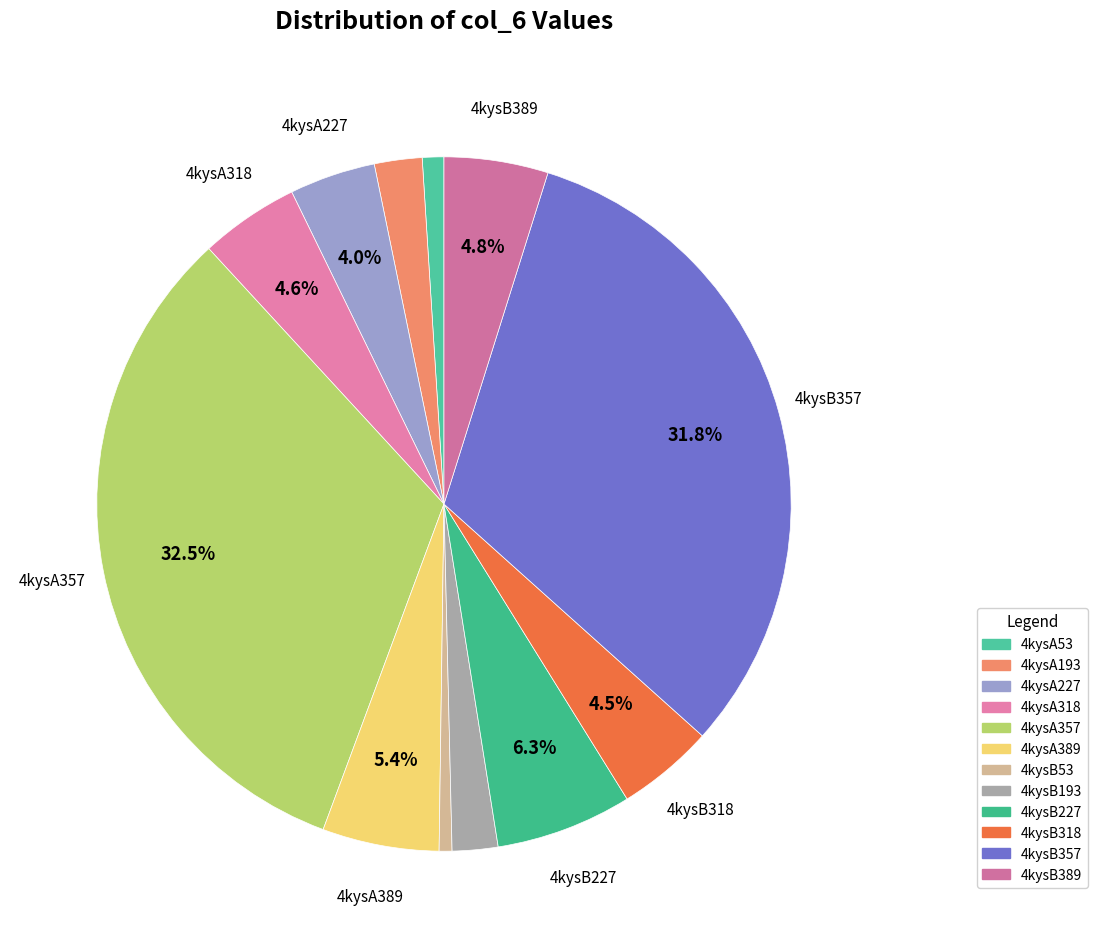

Rank the categories by value from highest to lowest.

4kysA357, 4kysB357, 4kysB227, 4kysA389, 4kysB389, 4kysA318, 4kysB318, 4kysA227, 4kysA193, 4kysB193, 4kysA53, 4kysB53